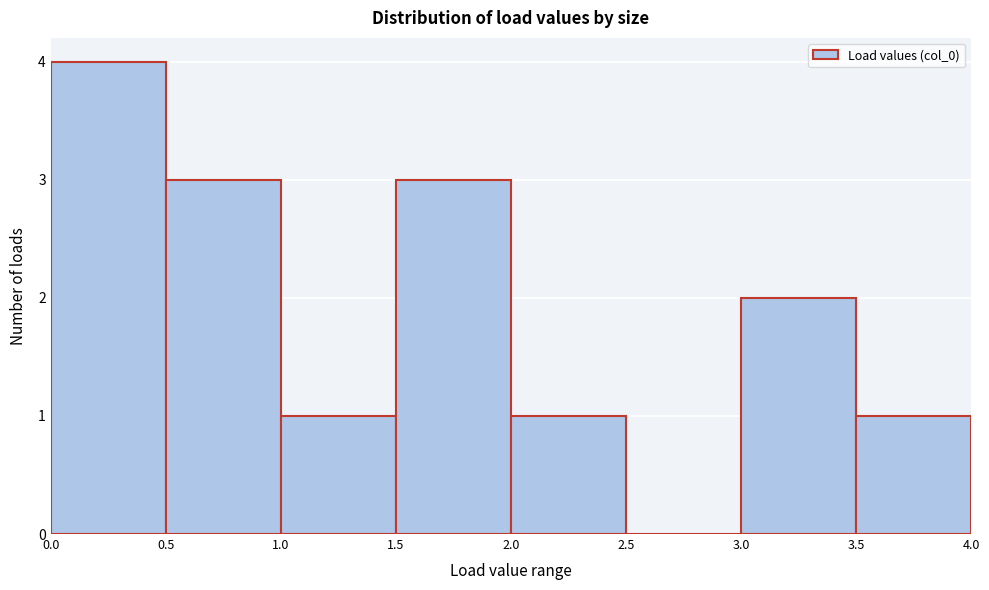

Which range on the x-axis has the tallest bar?

0.0 to 0.5